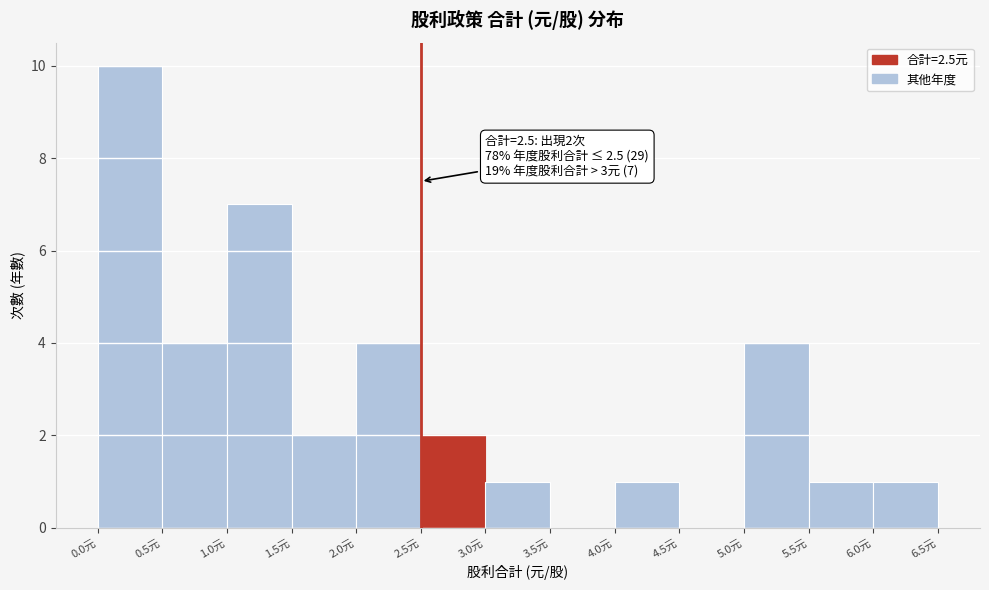

Which range on the x-axis has the tallest bar?

0.0 to 0.5